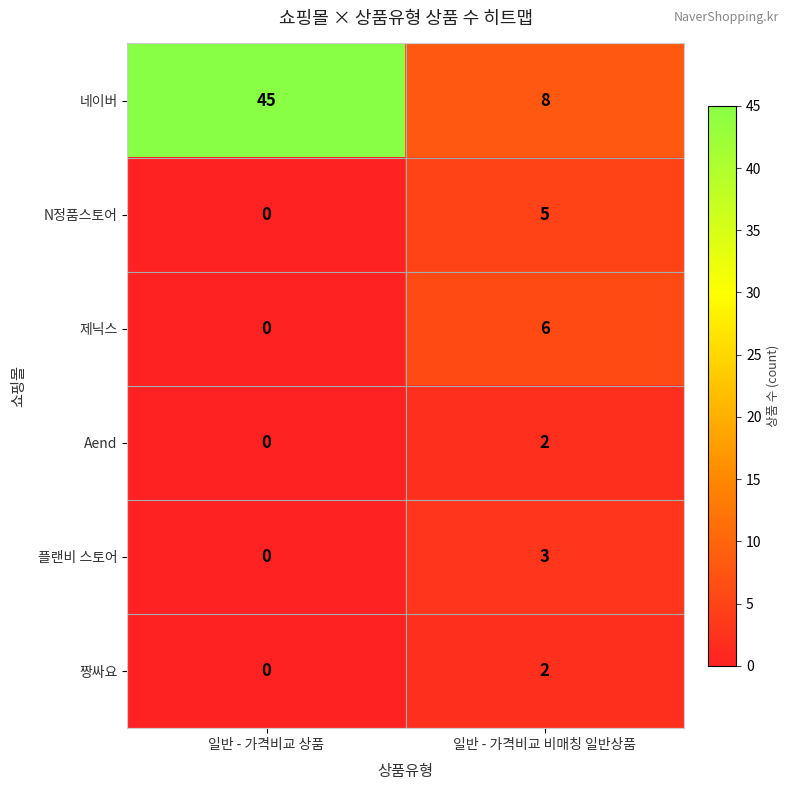

Reading left to right, what are all the values shown in this chart?

네이버: 일반 - 가격비교 상품=45	일반 - 가격비교 비매칭 일반상품=8
N정품스토어: 일반 - 가격비교 상품=0	일반 - 가격비교 비매칭 일반상품=5
제닉스: 일반 - 가격비교 상품=0	일반 - 가격비교 비매칭 일반상품=6
Aend: 일반 - 가격비교 상품=0	일반 - 가격비교 비매칭 일반상품=2
플랜비 스토어: 일반 - 가격비교 상품=0	일반 - 가격비교 비매칭 일반상품=3
짱싸요: 일반 - 가격비교 상품=0	일반 - 가격비교 비매칭 일반상품=2